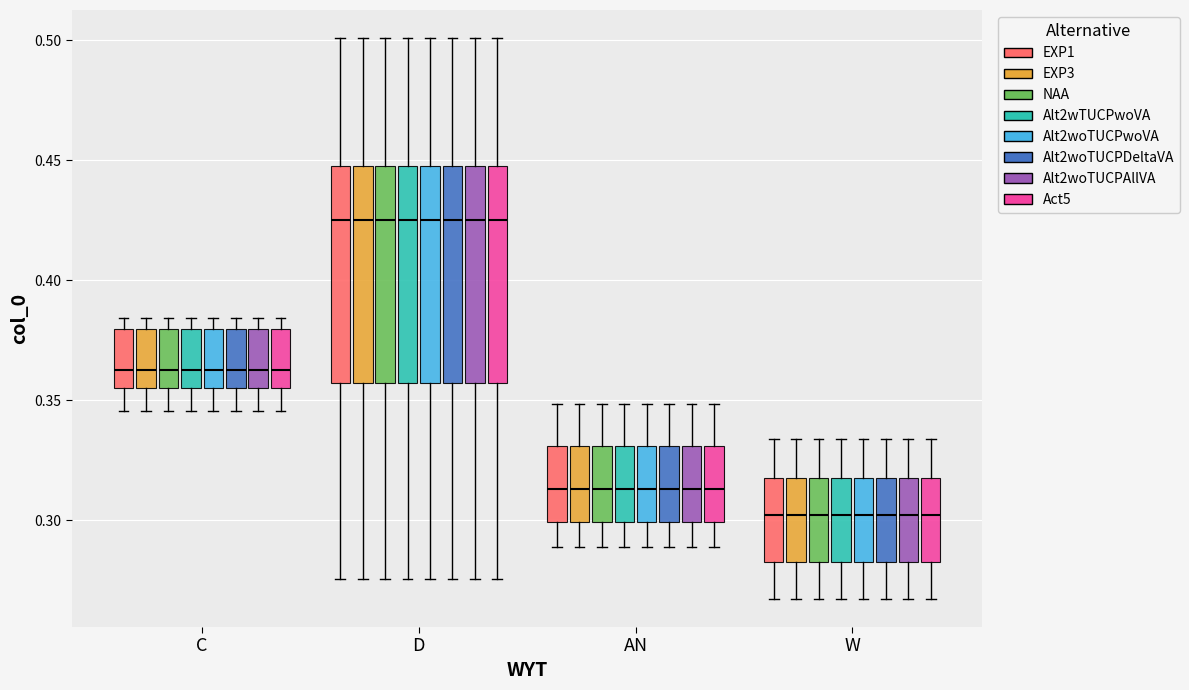

Where does the lower whisker of the box for AN (Alt2woTUCPAllVA) end on the y-axis? The values are not printed on the chart, so give them approximately, as read against the axis.

0.290